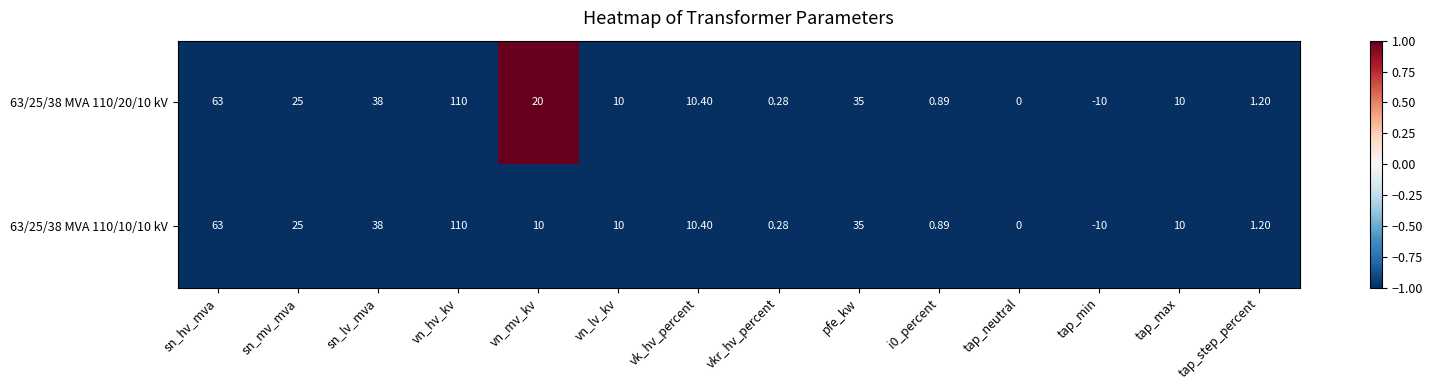

At which label does 63/25/38 MVA 110/10/10 kV reach its peak?

vn_hv_kv